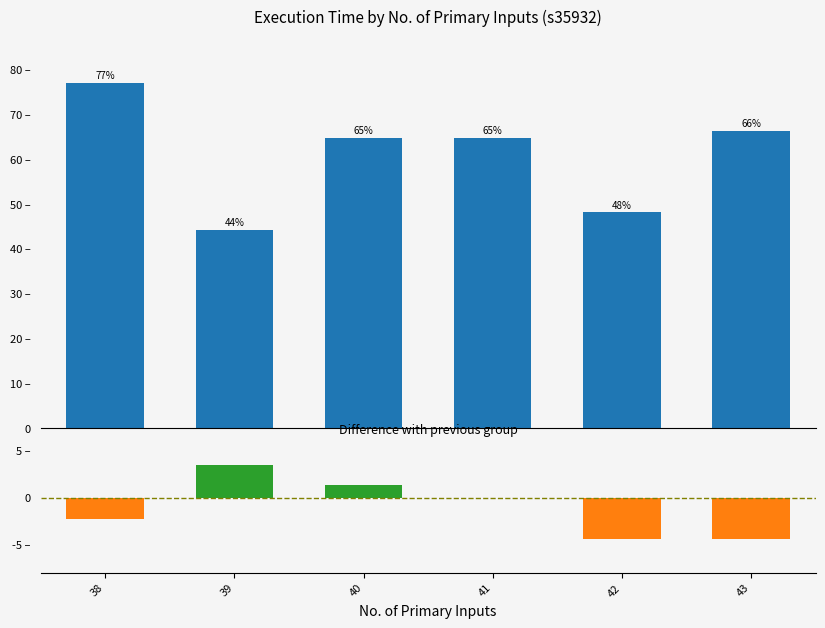

What is the value of the Change bar at the 5th from the left?

-4.4